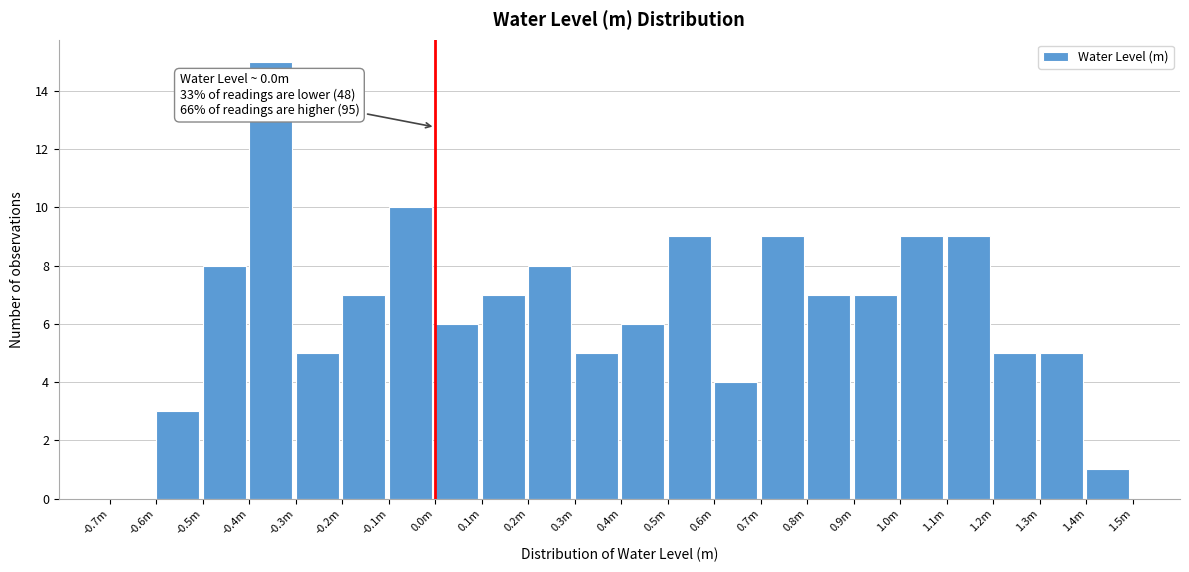

Reading left to right, extract all data points from this chart.

-0.7m=0	-0.6m=3	-0.5m=8	-0.4m=15	-0.3m=5	-0.2m=7	-0.1m=10	0.0m=6	0.1m=7	0.2m=8	0.3m=5	0.4m=6	0.5m=9	0.6m=4	0.7m=9	0.8m=7	0.9m=7	1.0m=9	1.1m=9	1.2m=5	1.3m=5	1.4m=1